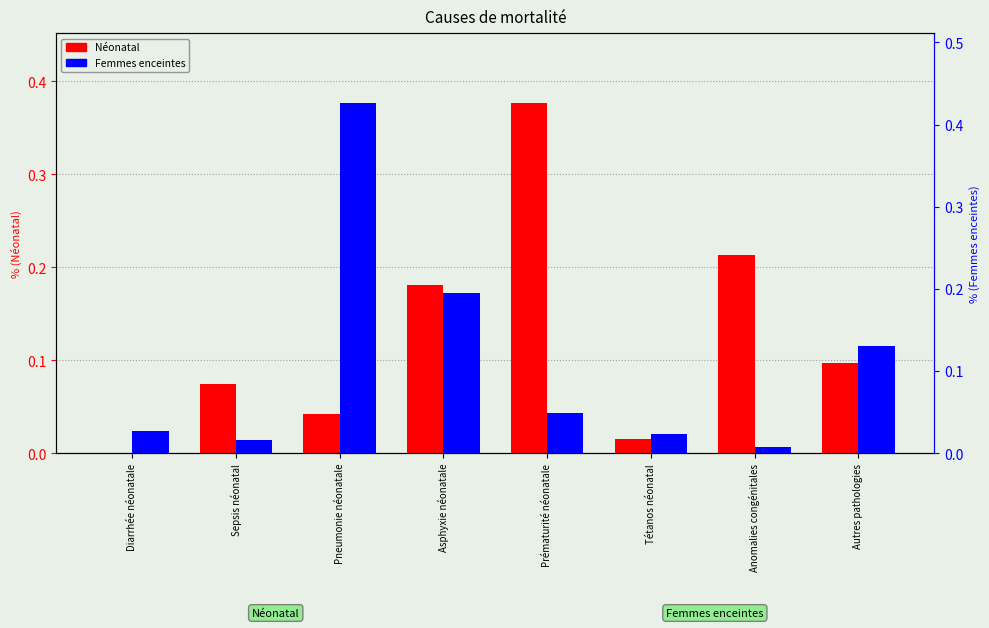

What is the total value across all series at Sepsis néonatal?

0.1